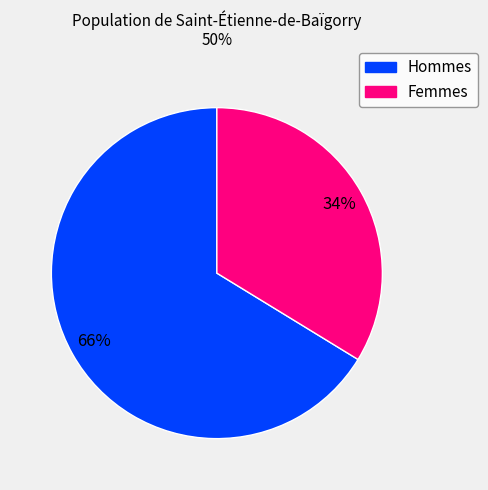

Is there any slice that represents more than half of the pie?

Yes